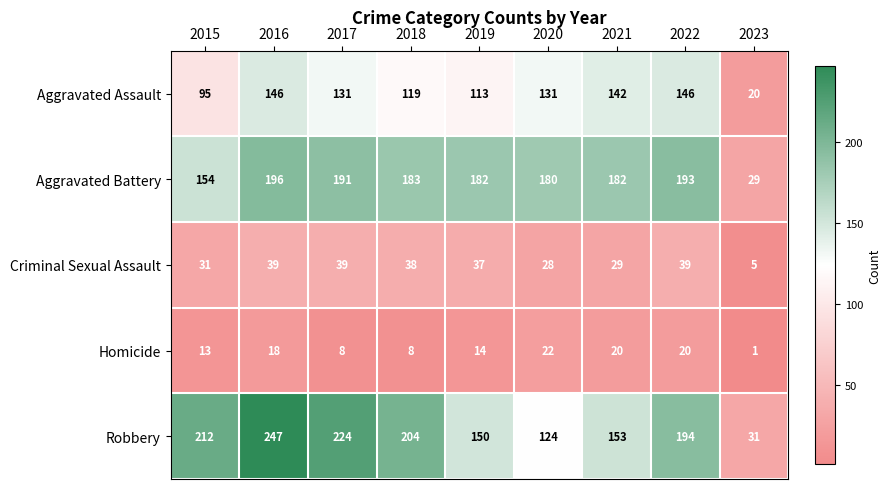

What is the difference between the highest and lowest values at 2023?

30